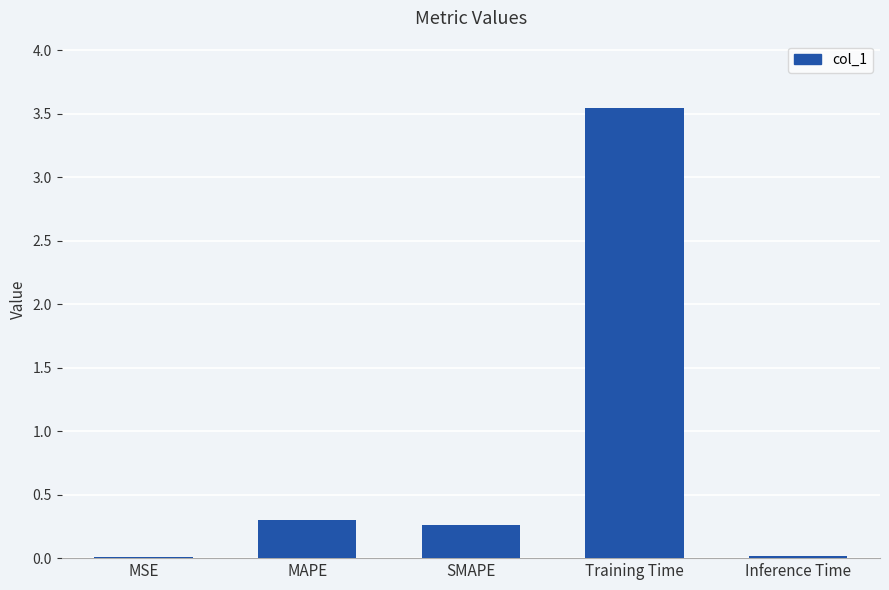

The value at Inference Time is 0.0. True or false?

True